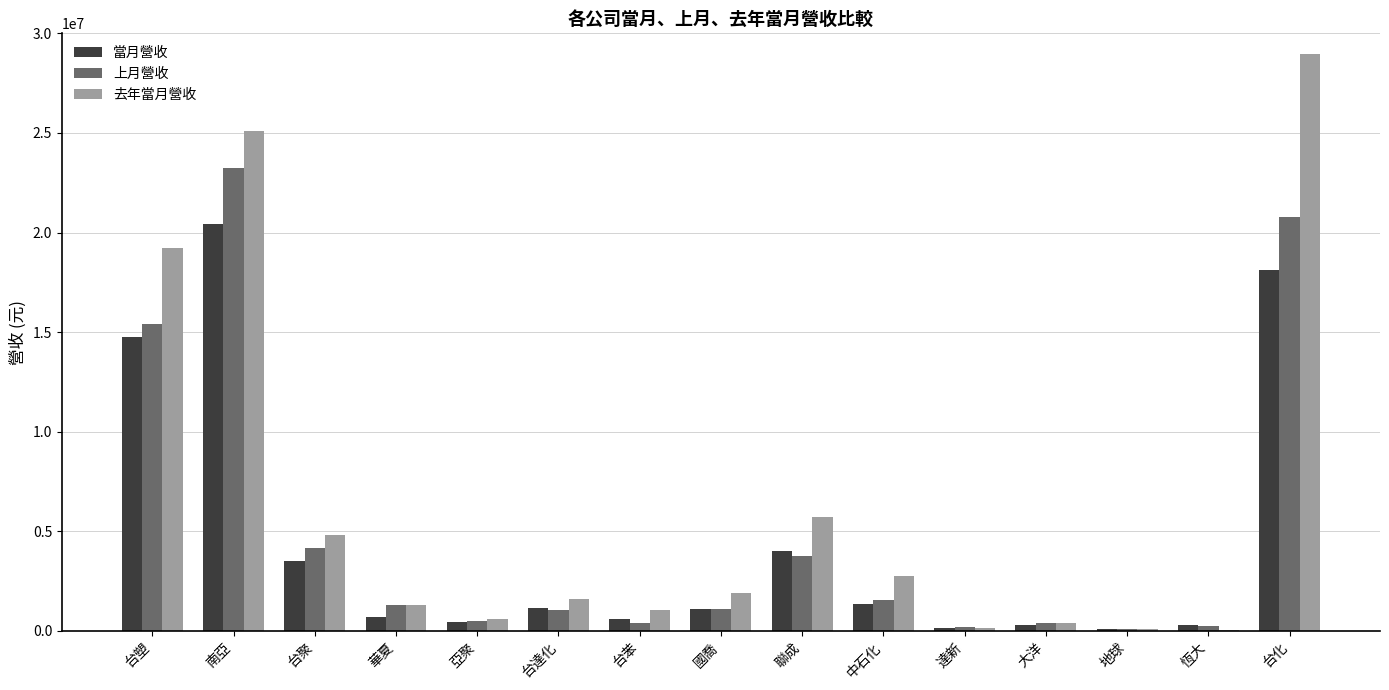

What is the sum of all 當月營收 values?

67046985